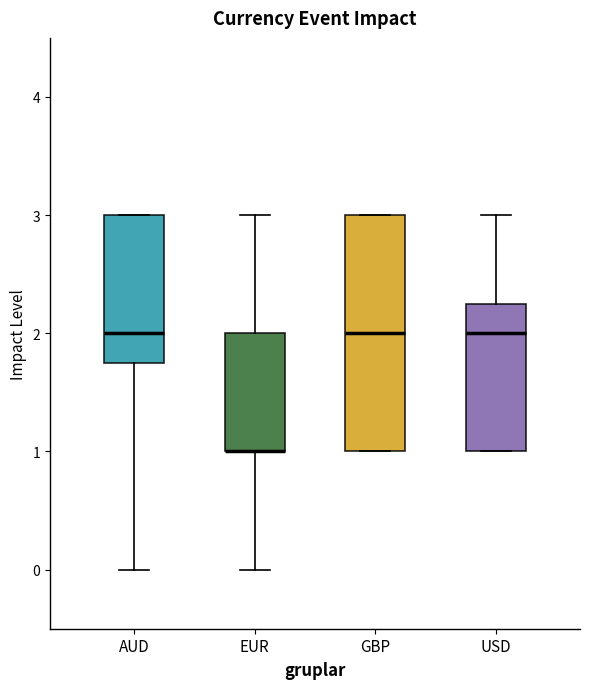

Where does the upper whisker of the box for EUR end on the y-axis? The values are not printed on the chart, so give them approximately, as read against the axis.

3.0